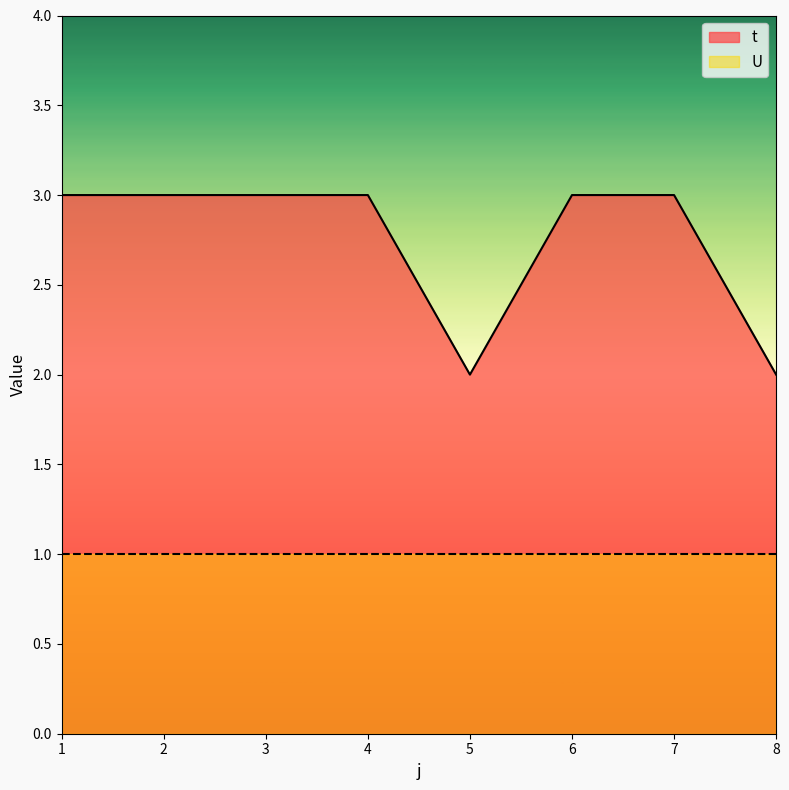

List the labels in order of value, largest first.

1, 2, 3, 4, 6, 7, 5, 8